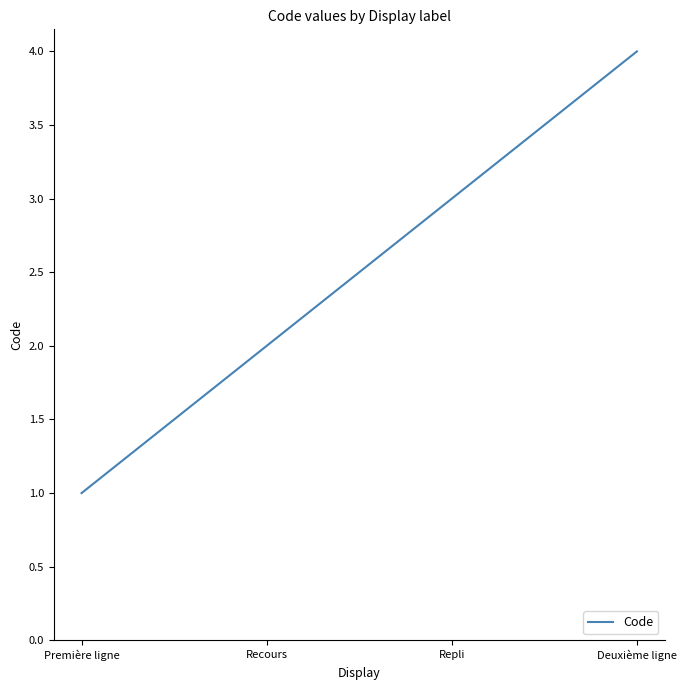

Reading right to left, transcribe all the data shown in this chart.

Deuxième ligne=4	Repli=3	Recours=2	Première ligne=1